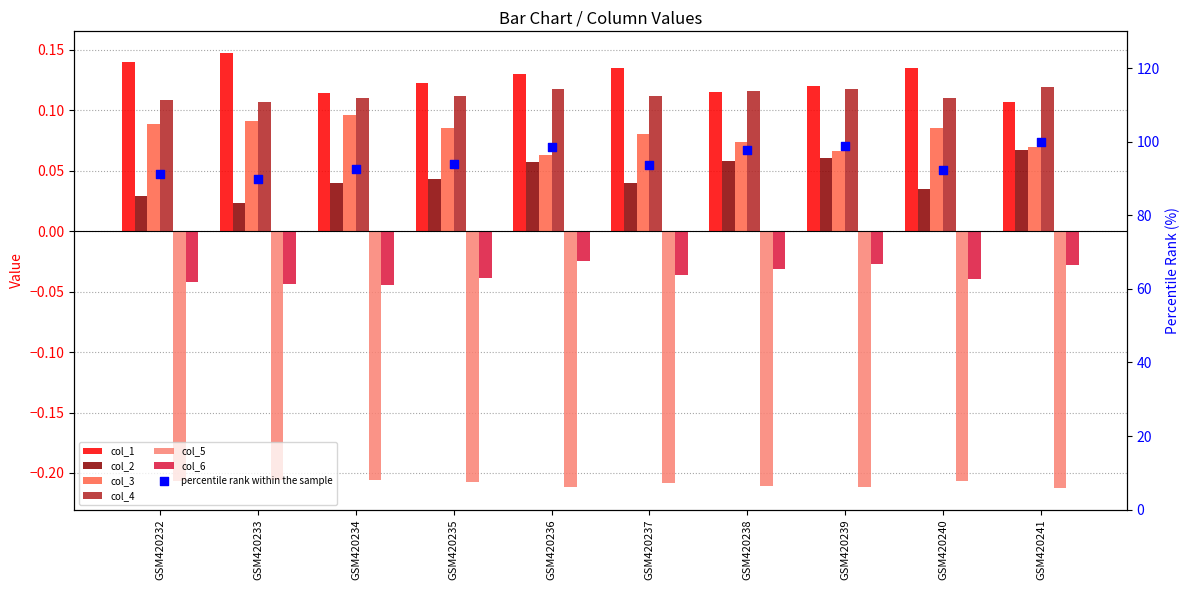

Is the value of 0 at 9 greater than the value of 5 at 0?

Yes